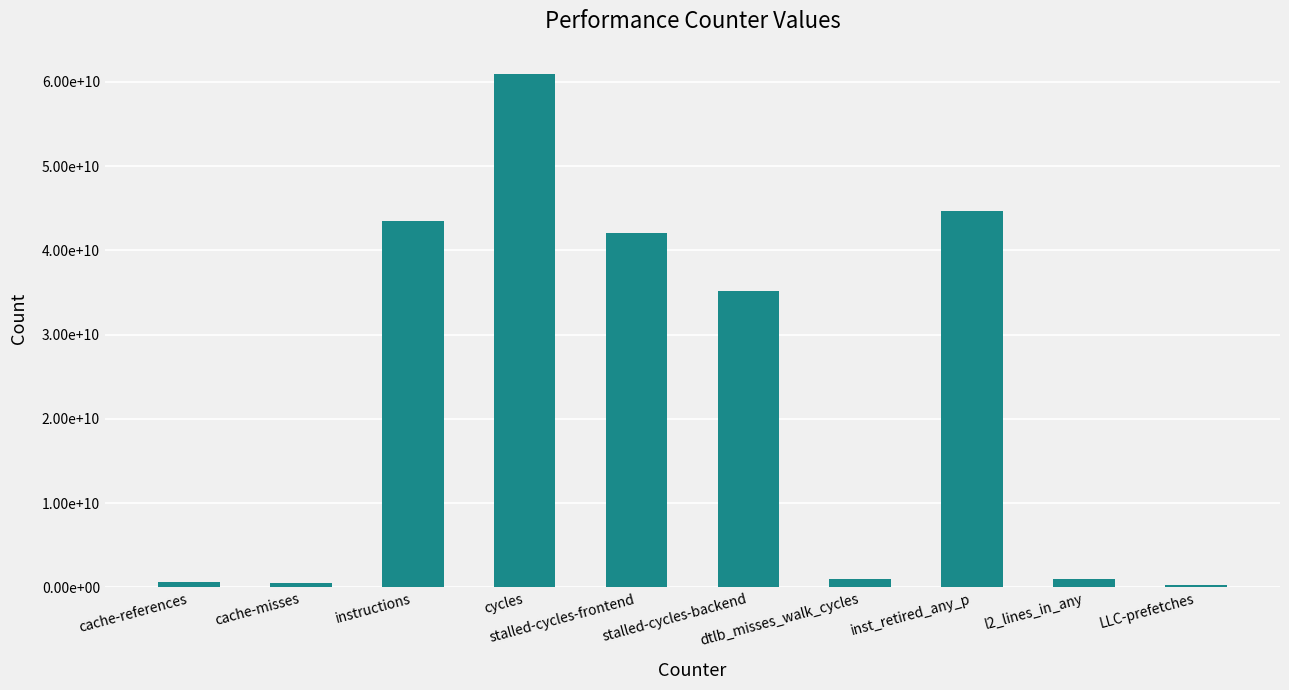

Rank the categories by value from lowest to highest.

LLC-prefetches, cache-misses, cache-references, l2_lines_in_any, dtlb_misses_walk_cycles, stalled-cycles-backend, stalled-cycles-frontend, instructions, inst_retired_any_p, cycles